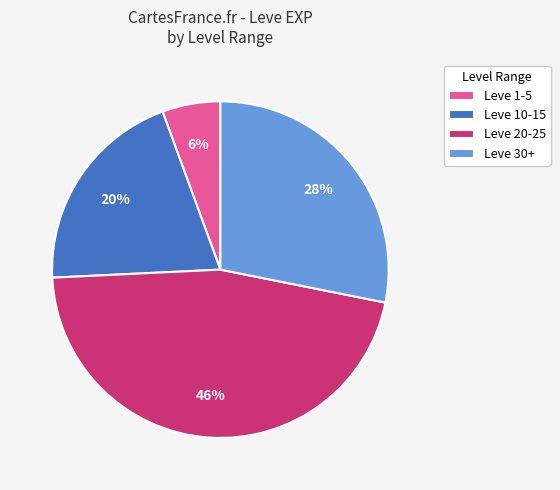

What is the largest slice in the pie chart?

Leve 20-25